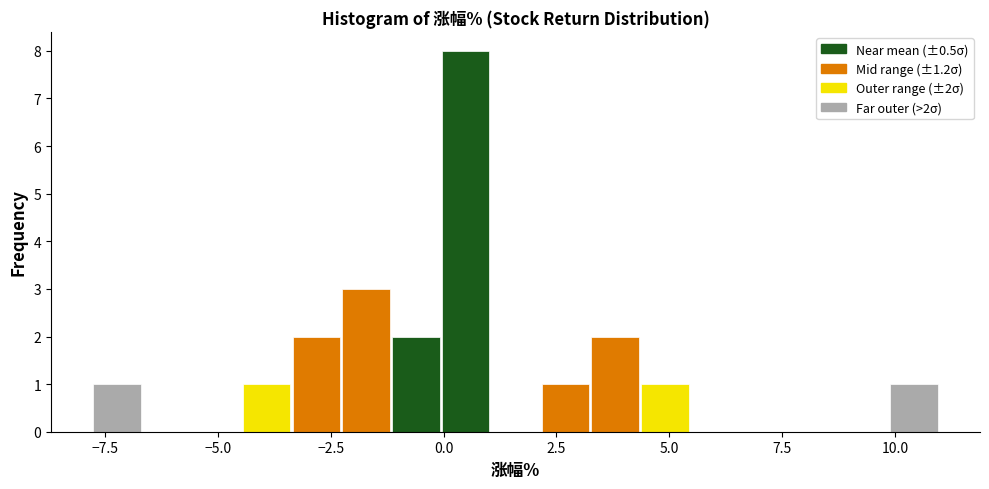

Read against the x-axis, roughly where is the centre of the tallest bar?

0.5